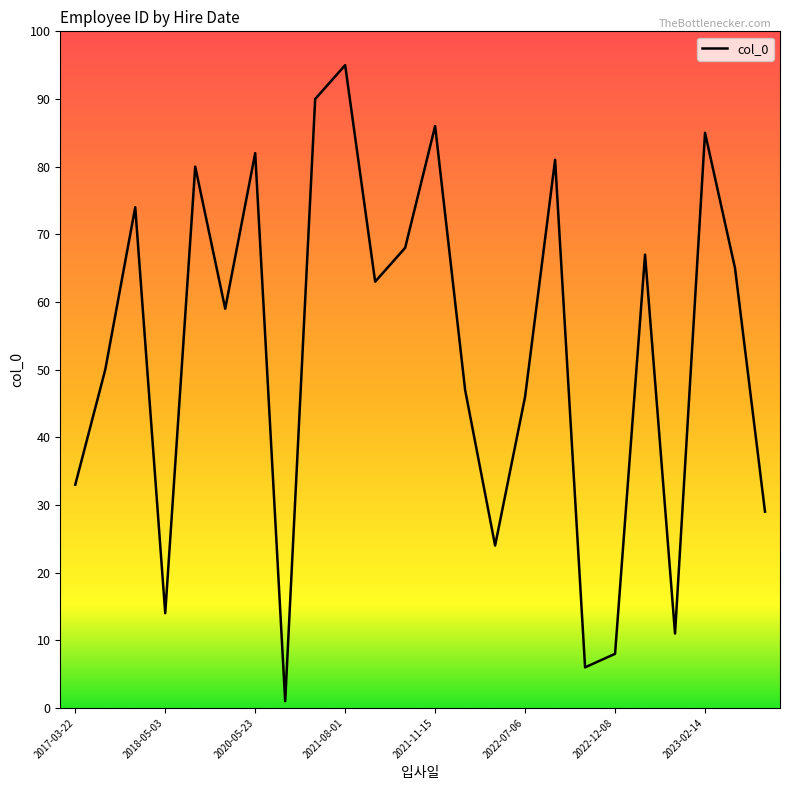

What is the difference between the maximum and second lowest values?

89